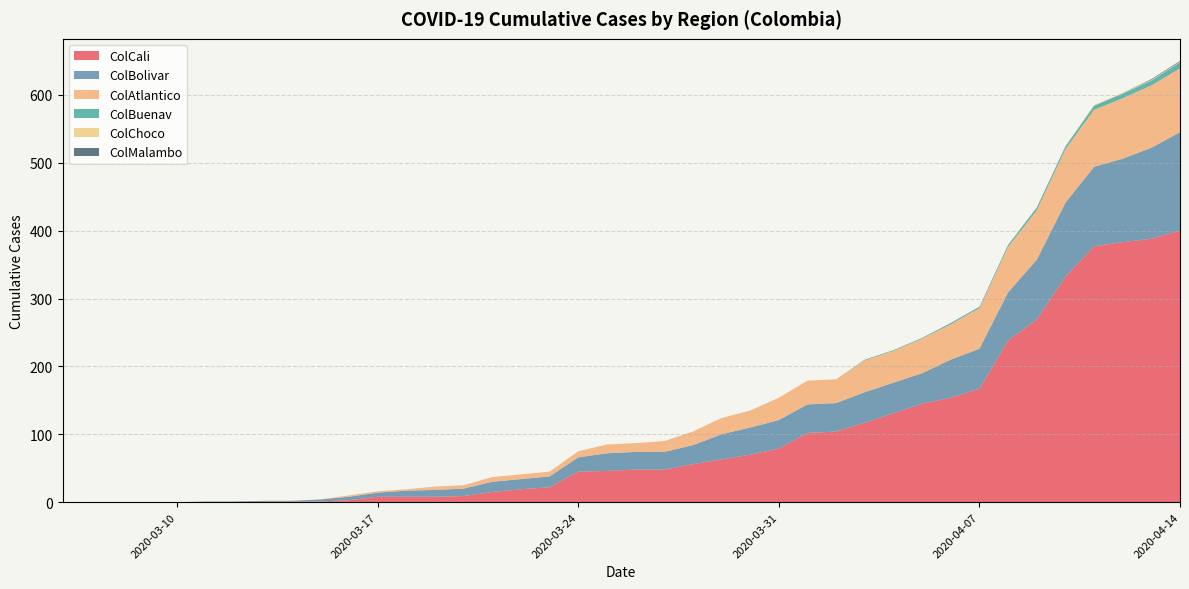

The value of ColCali at 2020-04-07 is 294. True or false?

False